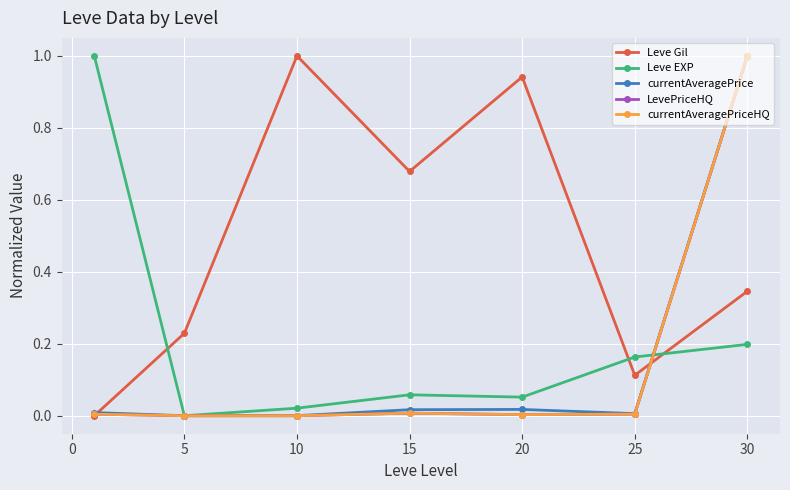

How many series are shown in this chart?

5